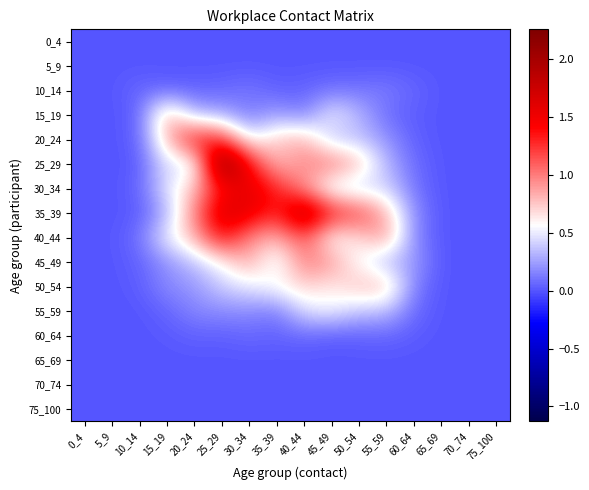

What is the maximum value shown in the chart?

2.3